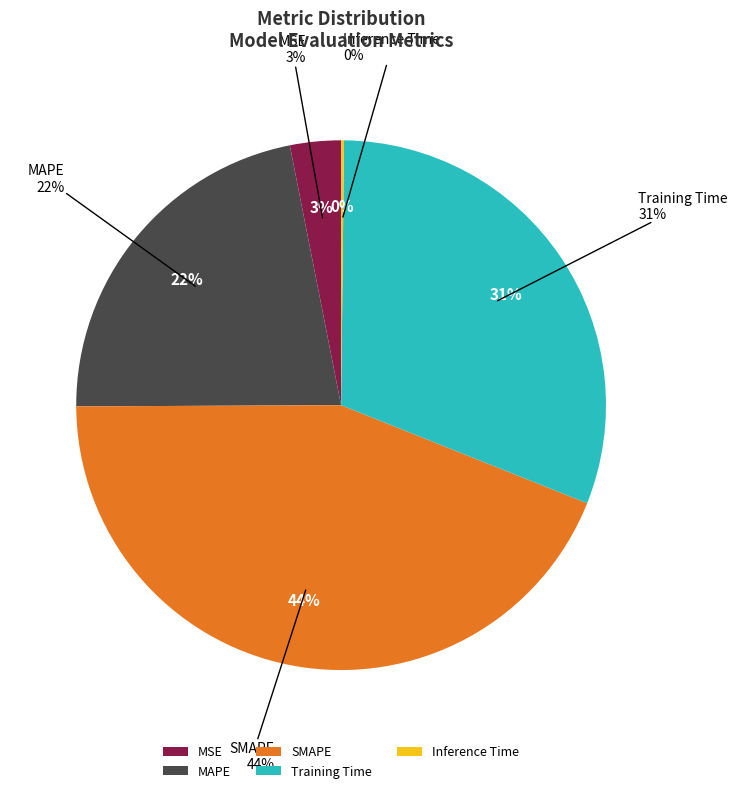

Is there any slice that represents more than half of the pie?

No